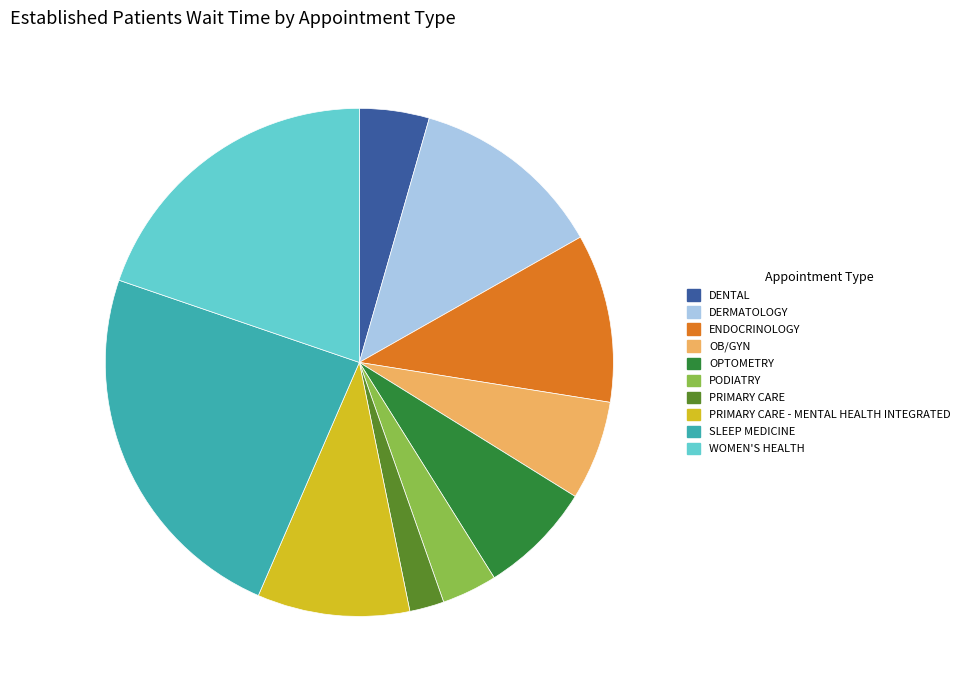

Is DERMATOLOGY the majority of the pie?

No